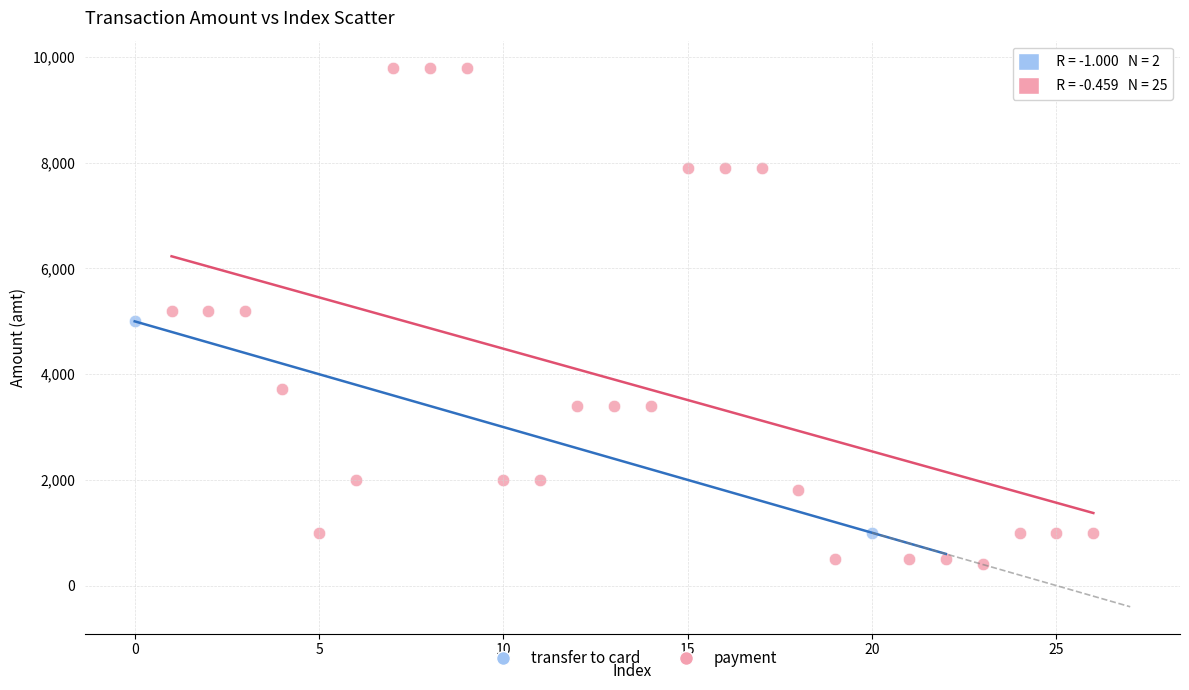

What are all the series names shown in the legend?

transfer to card, payment